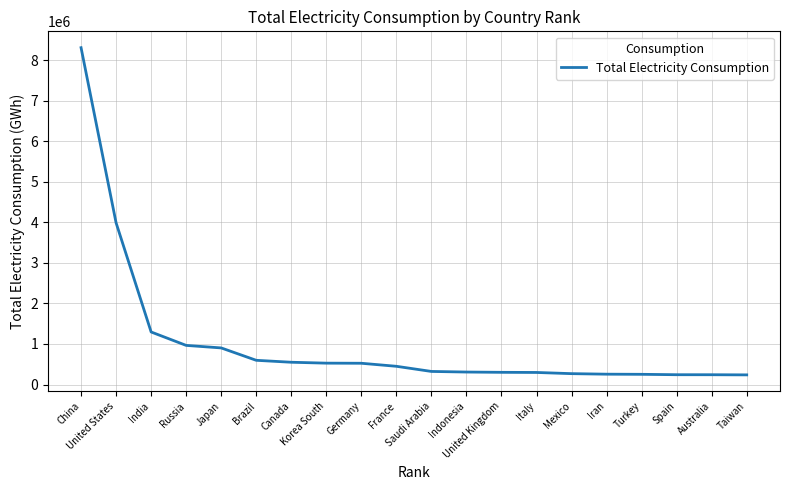

What is the difference between the maximum and minimum values?

8075243